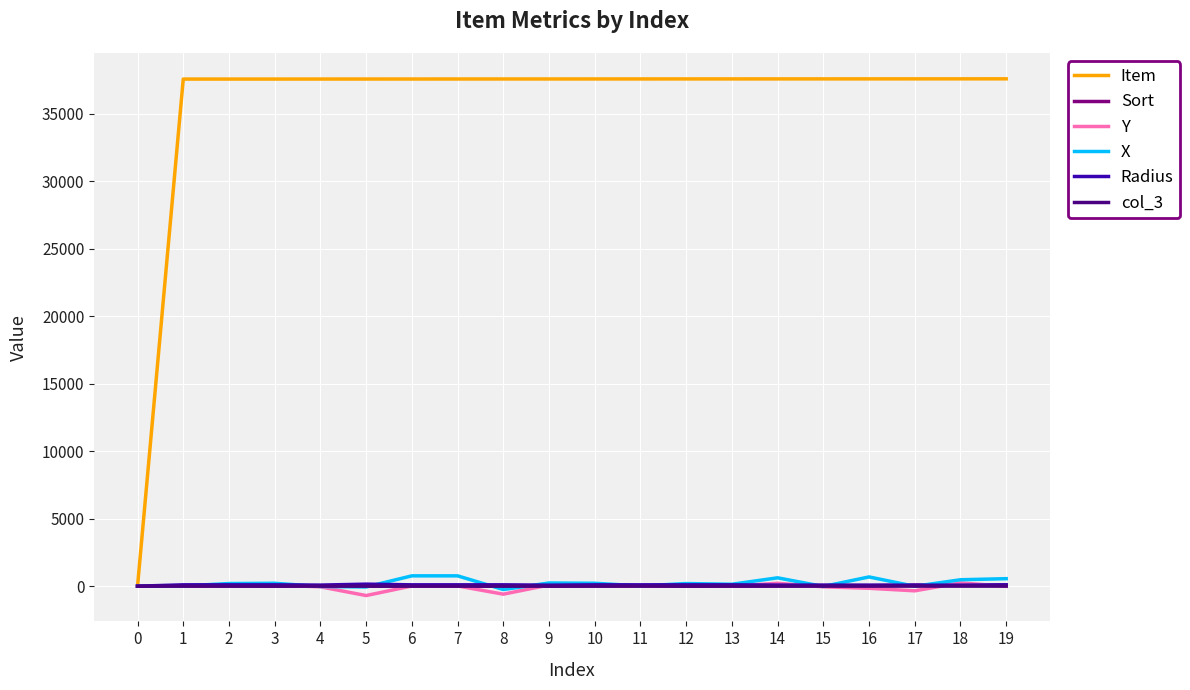

Is the value of Radius at 4 greater than the value of Item at 16?

No